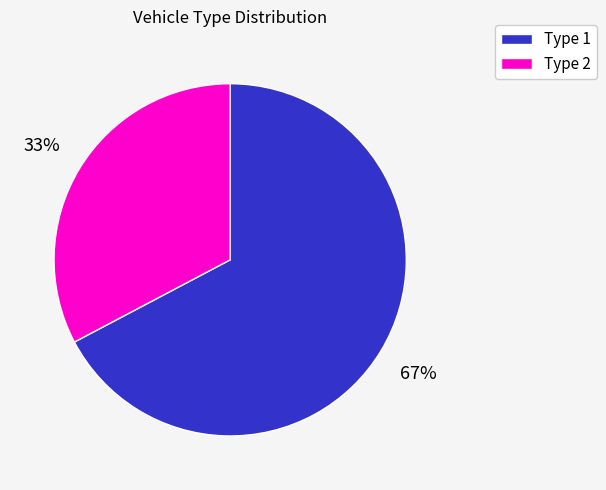

How many slices are in this pie chart?

2